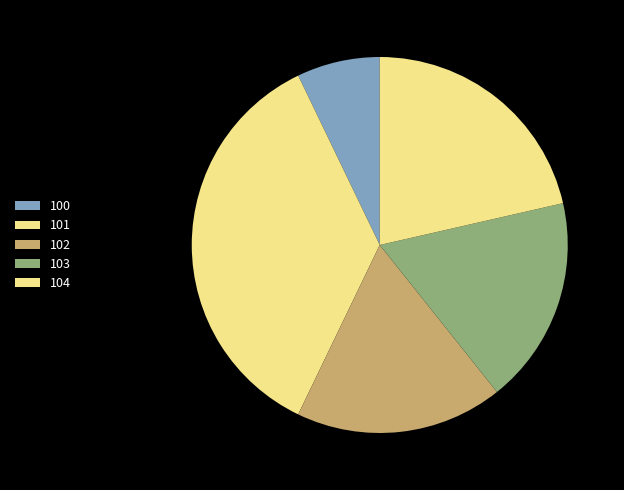

How many segments does this pie chart have?

5